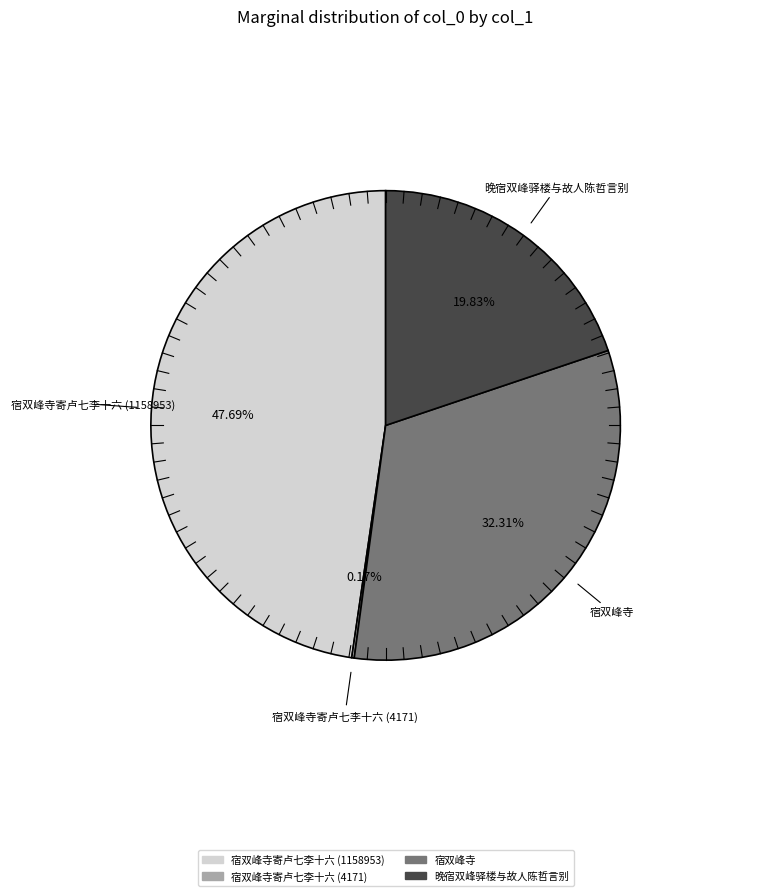

Is the sum of 宿双峰寺寄卢七李十六 (1158953) and 晚宿双峰驿楼与故人陈哲言别 greater than half?

Yes